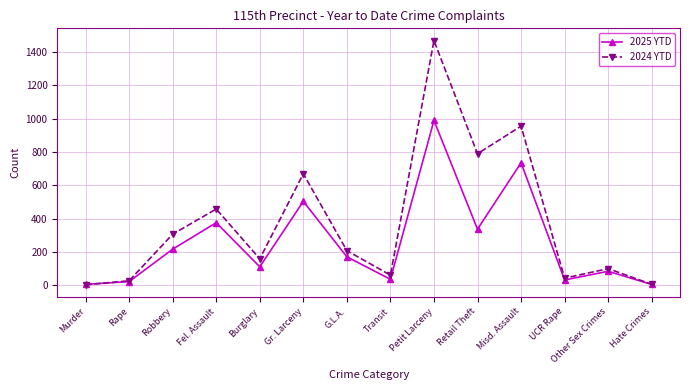

How many lines are shown in the chart?

2